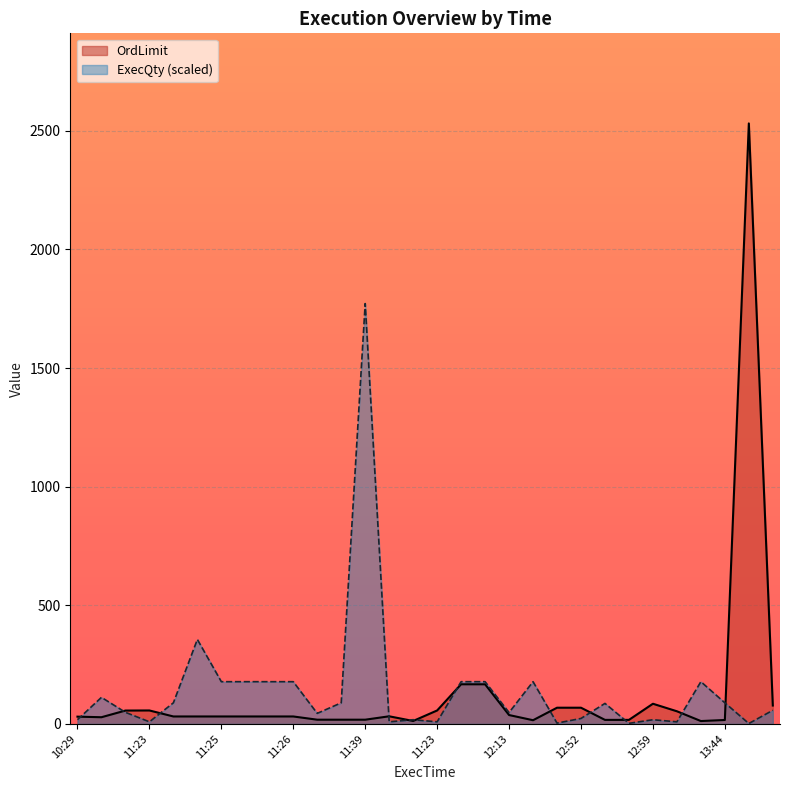

The ExecQty series shows 23.3 at 11:11. True or false?

False